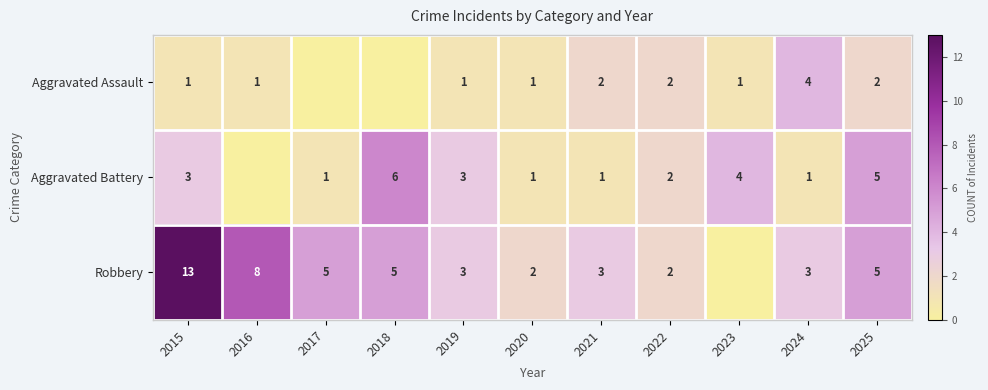

How many distinct data groups are displayed?

3